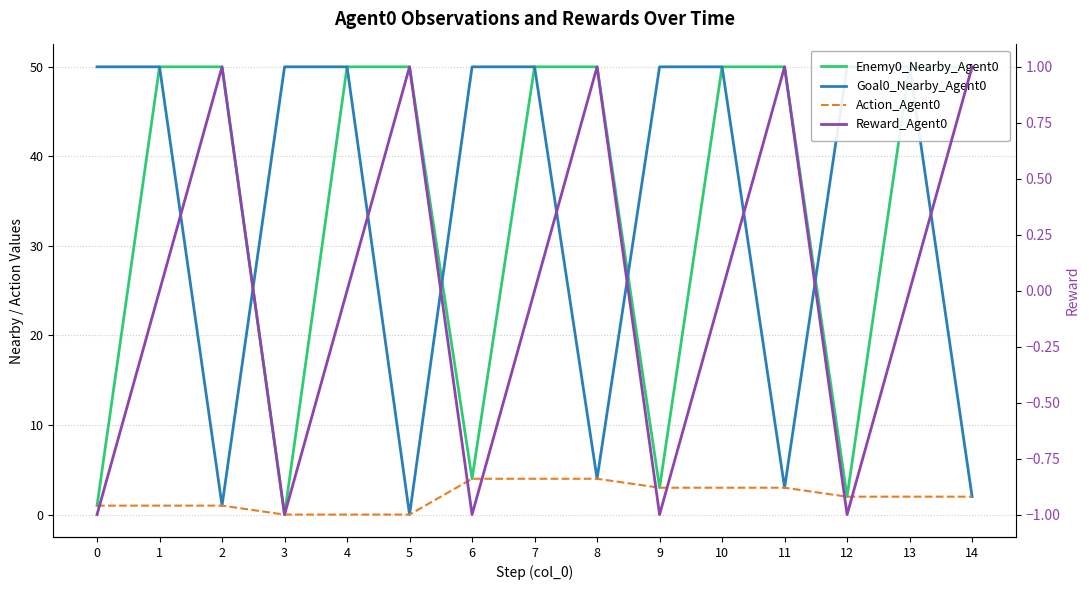

What is the value of the Goal0_Nearby_Agent0 point at the 9th from the left?

4